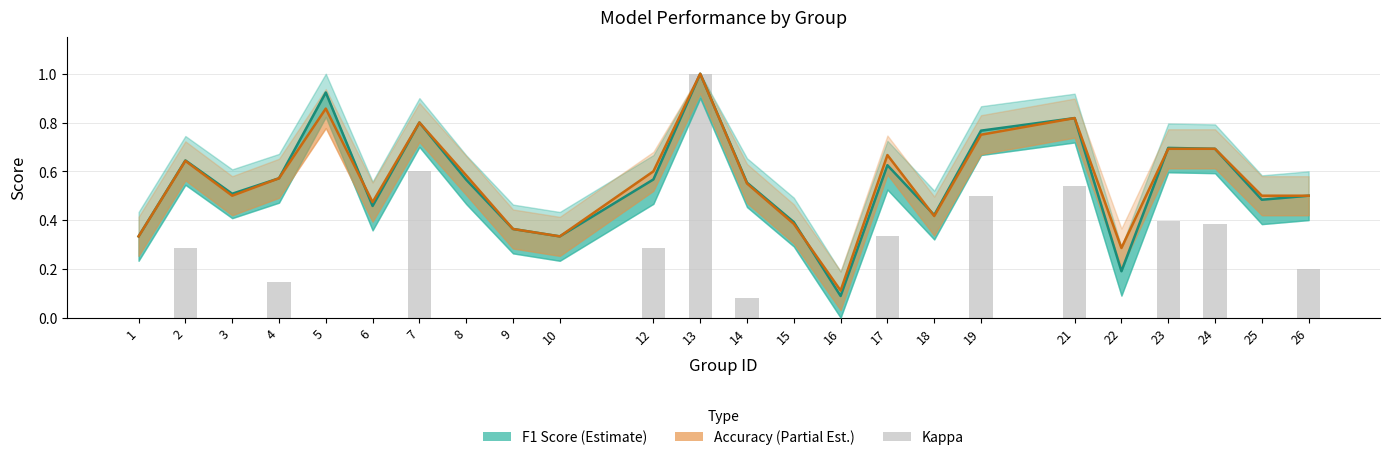

How many groups of bars are there?

24